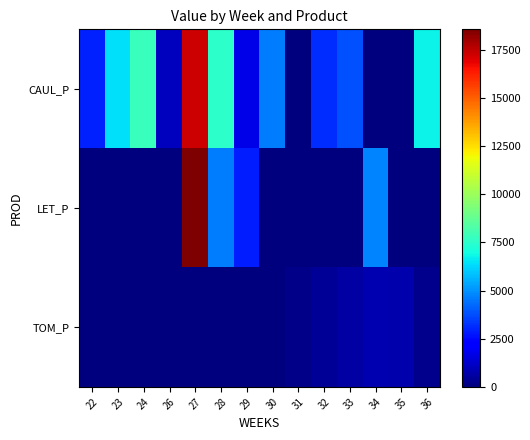

At 23, list the series in order from largest to smallest.

CAUL_P, LET_P, TOM_P